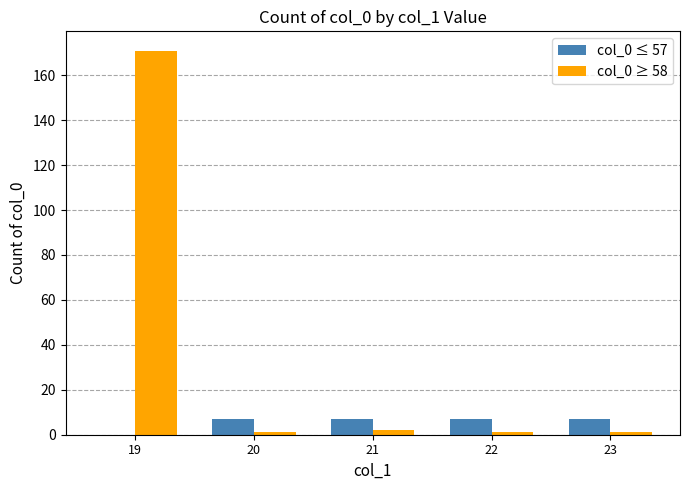

What are all the series names shown in the legend?

col_0 ≤ 57, col_0 ≥ 58